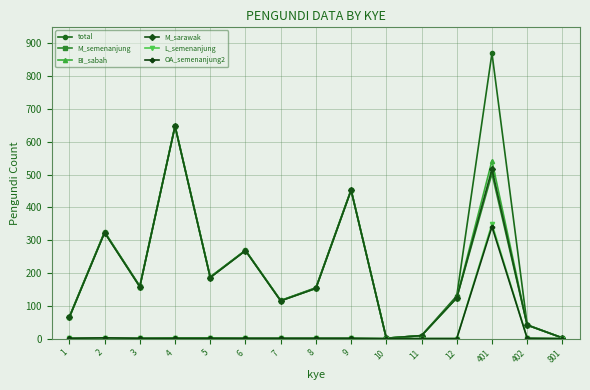

At which category is the sum across all series the highest?

401